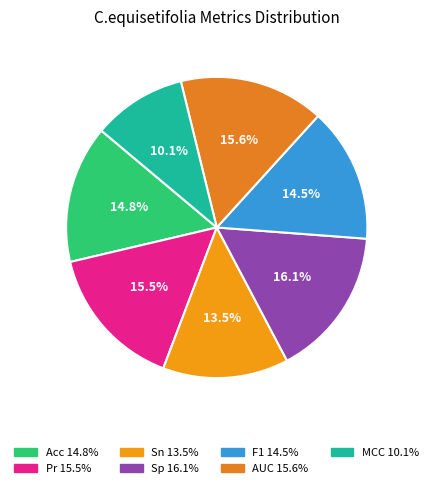

The MCC slice represents 10% of the pie. True or false?

True